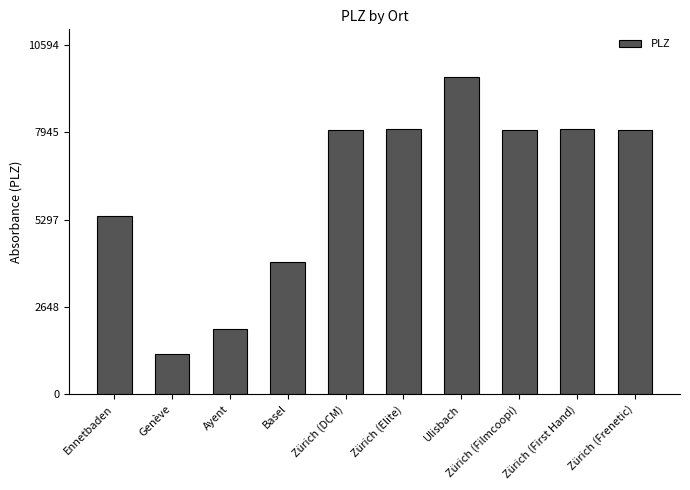

What is the difference between the values at Ulisbach and Genève?

8424